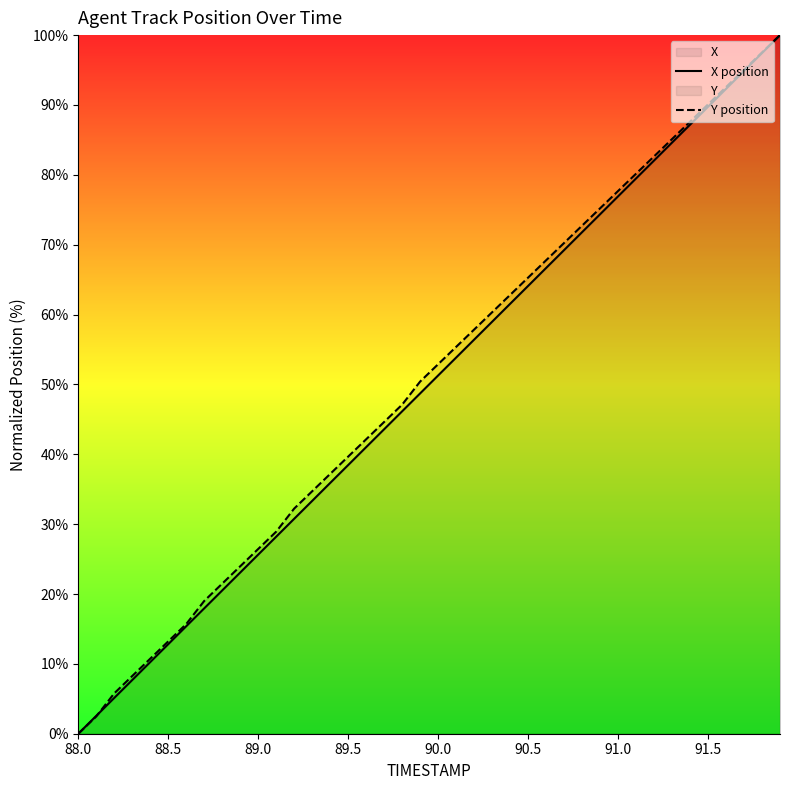

What is the maximum value shown in the chart?

100.0